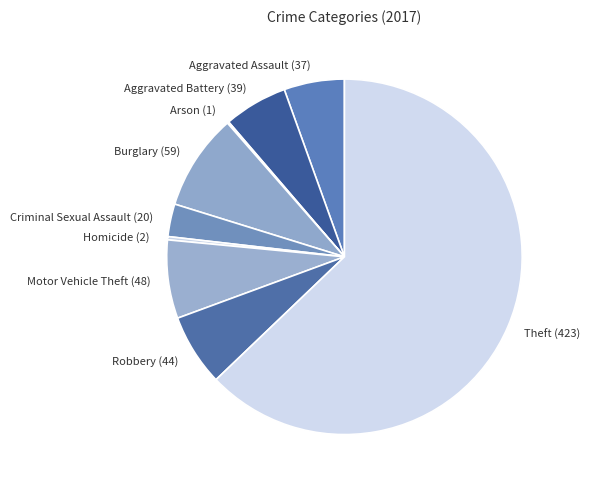

Is it true that Aggravated Assault (37) is 5% of the pie?

True